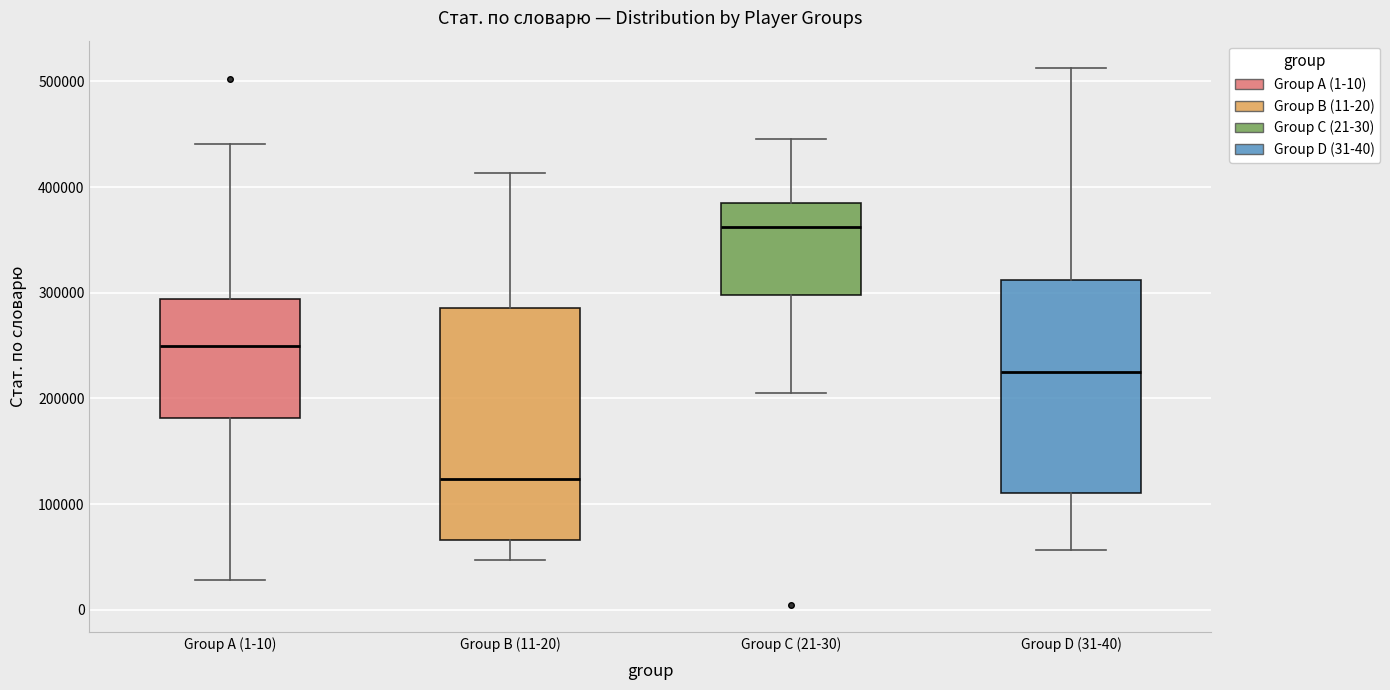

Reading left to right, read every box against the y-axis: the position of its median line, the range the box covers, and the ends of its whiskers. The values are not printed on the chart, so give them approximately, as read against the axis.

Group A (1-10): median 250000, box 180000 to 290000, whiskers 30000 to 440000
Group B (11-20): median 120000, box 70000 to 290000, whiskers 50000 to 410000
Group C (21-30): median 360000, box 300000 to 390000, whiskers 210000 to 450000
Group D (31-40): median 220000, box 110000 to 310000, whiskers 60000 to 510000